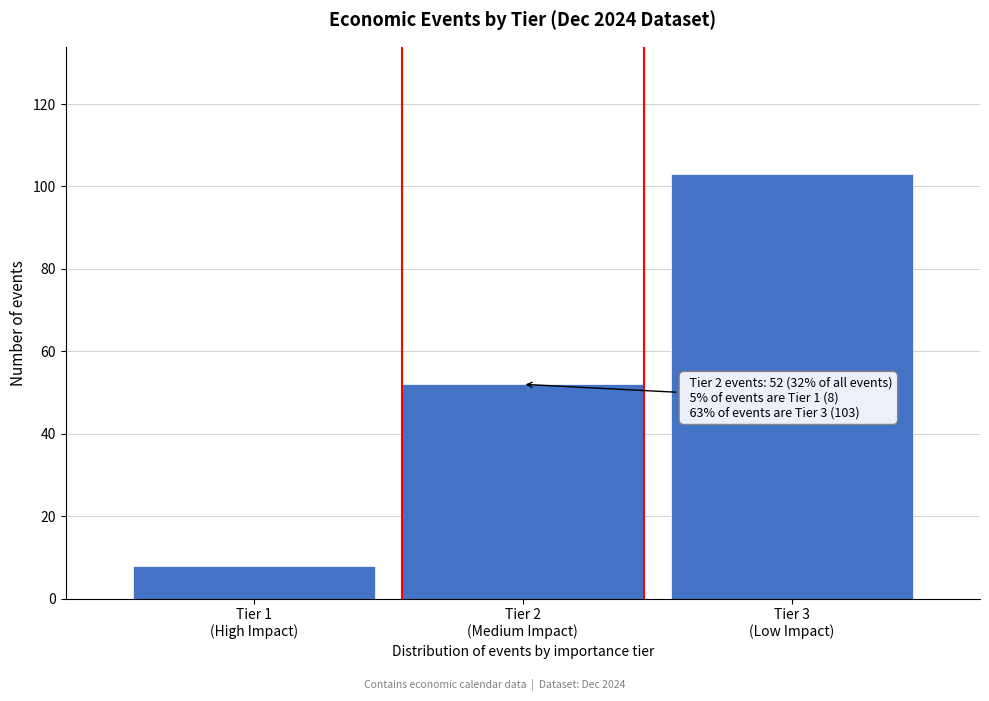

Reading right to left, extract all data points from this chart.

103	52	8